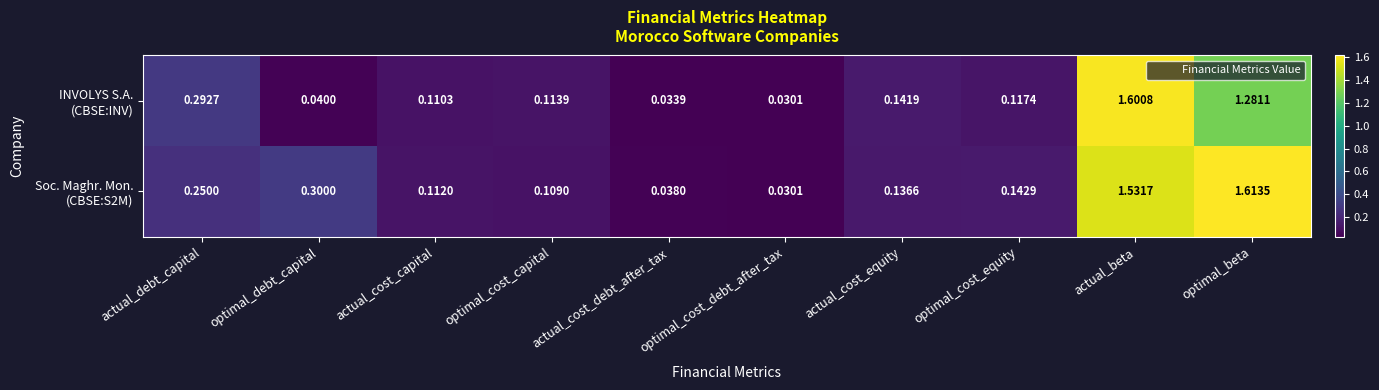

Which category has the highest value across all series?

optimal_beta